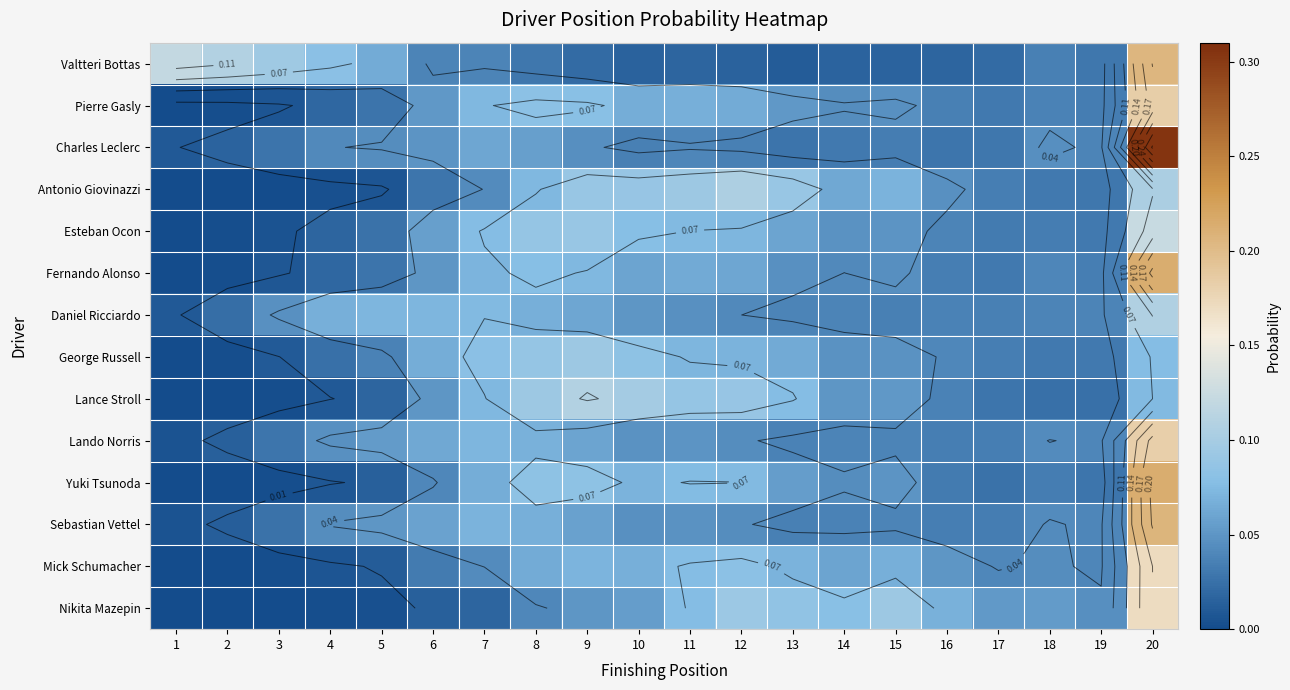

Is the value of Esteban Ocon at 17 greater than the value of Valtteri Bottas at 5?

No